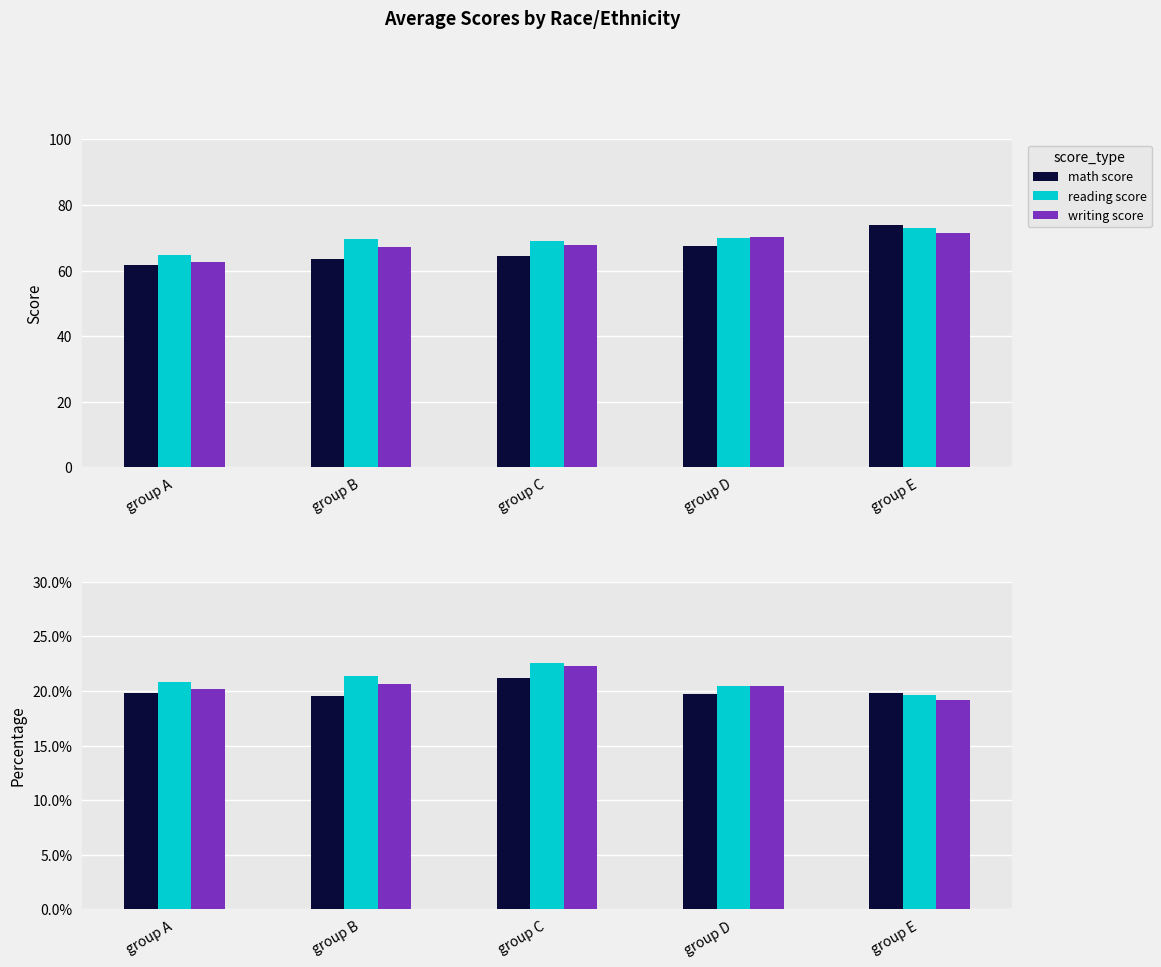

How many values in the reading score series are below 20?

1